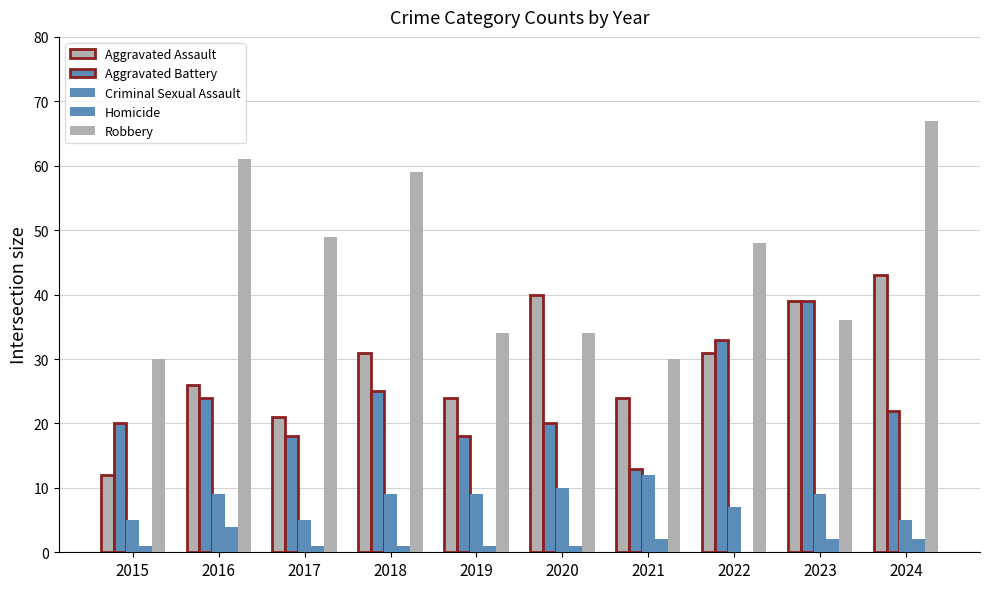

At how many categories does at least one series exceed 12?

10